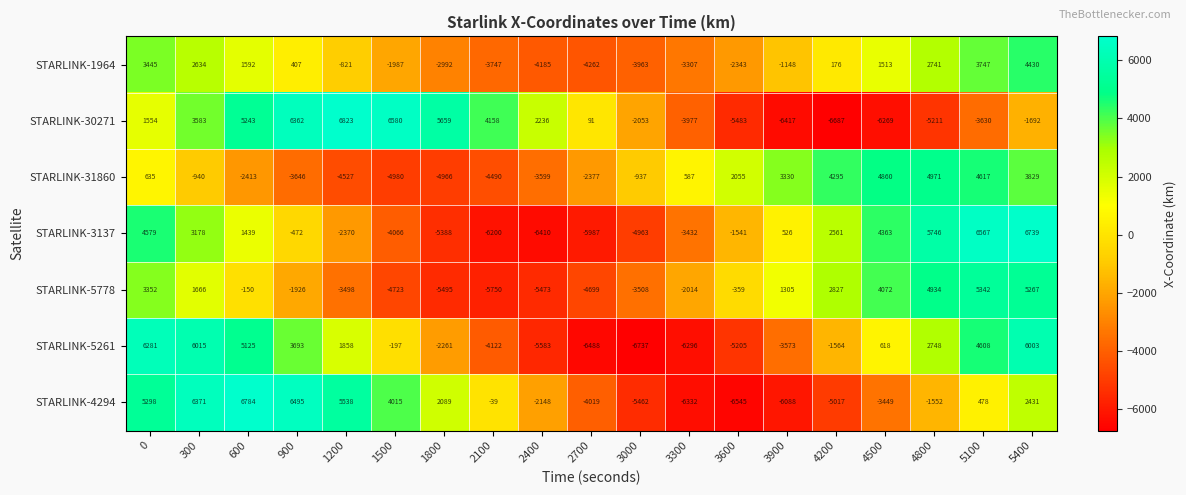

How many distinct data groups are displayed?

7